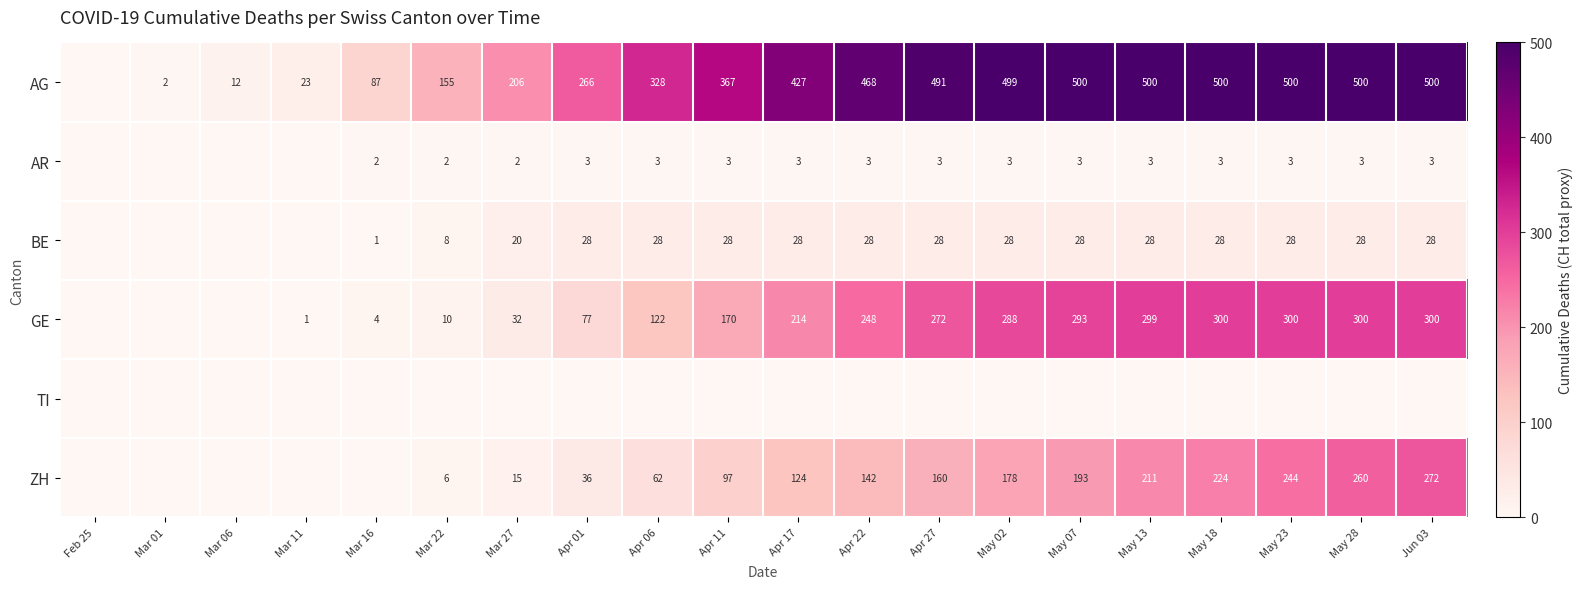

What is the sum of the AR values at May 07 and Mar 27?

5